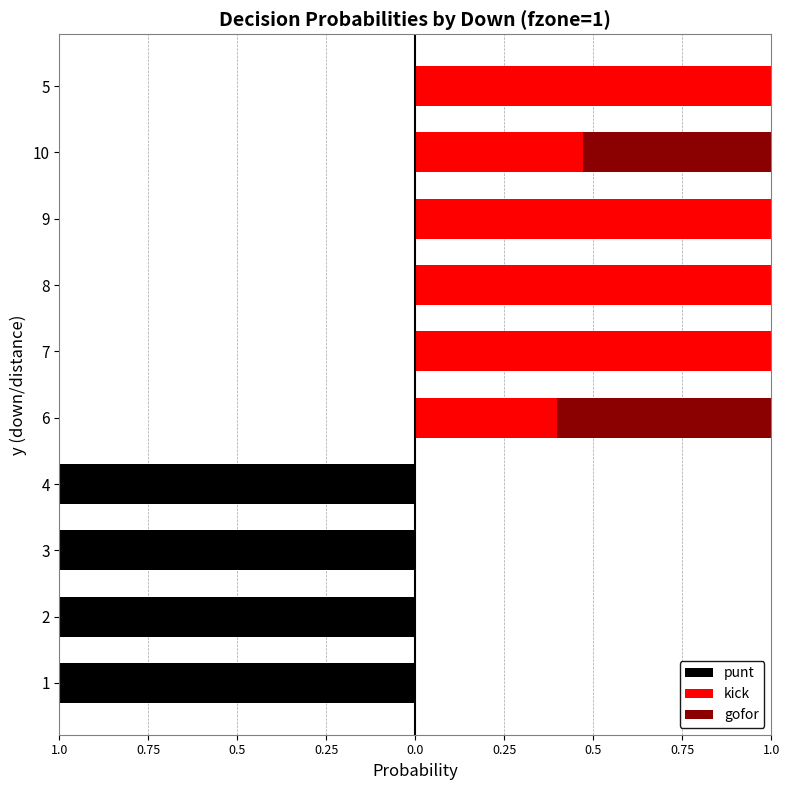

Is the value of punt at 1 greater than the value of gofor at 7?

No